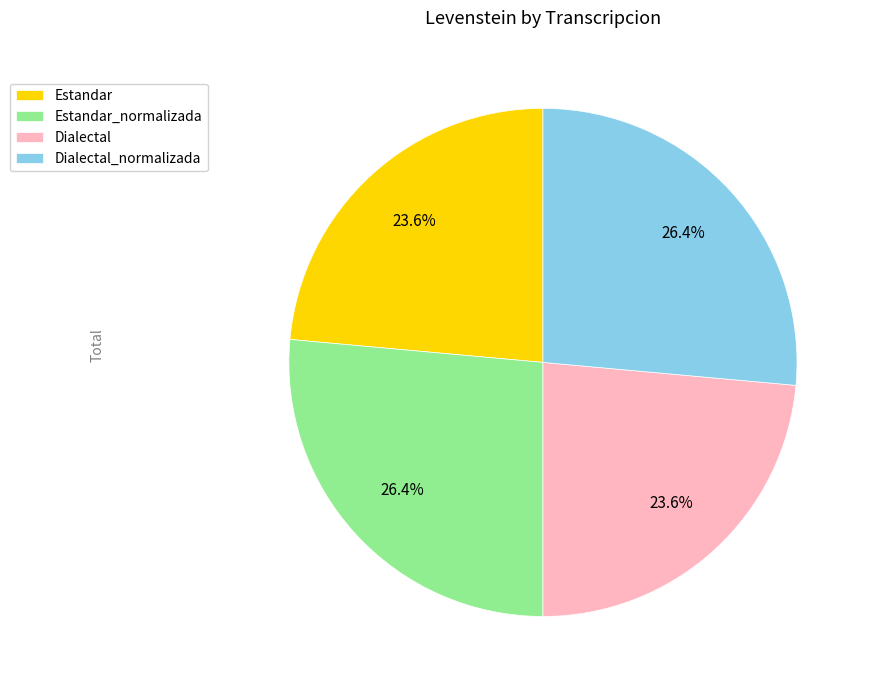

What percentage do Dialectal and Dialectal_normalizada together represent?

50.0%